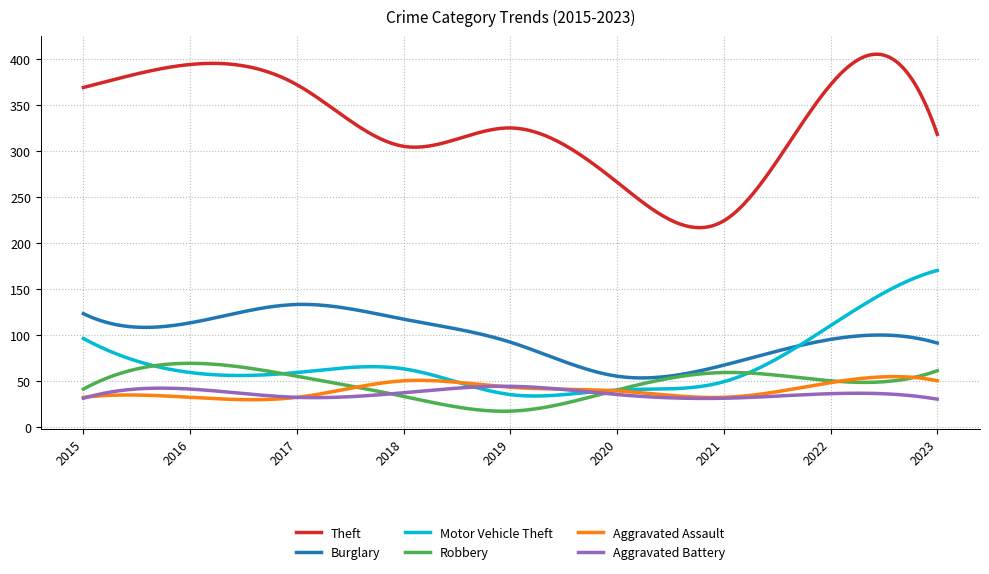

How many series are shown in this chart?

6